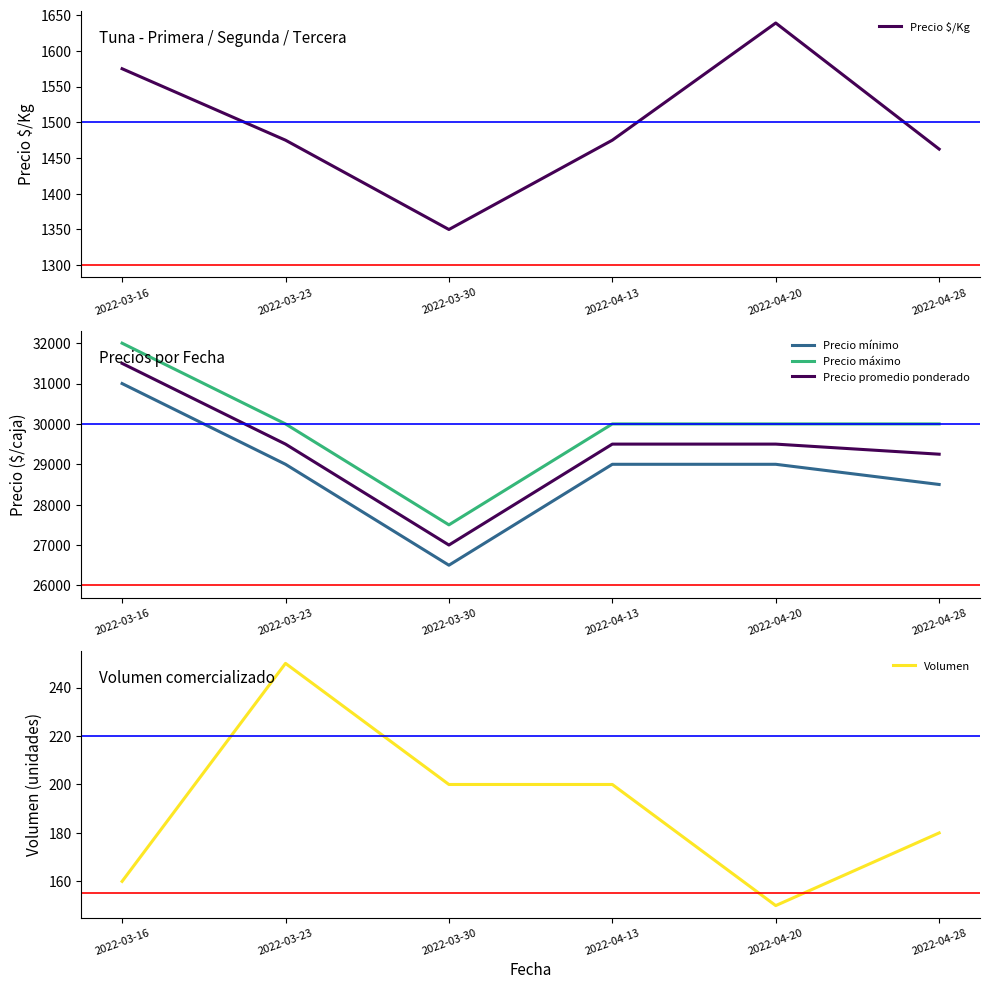

True or false: Precio promedio ponderado and Precio mínimo cross at least once.

False